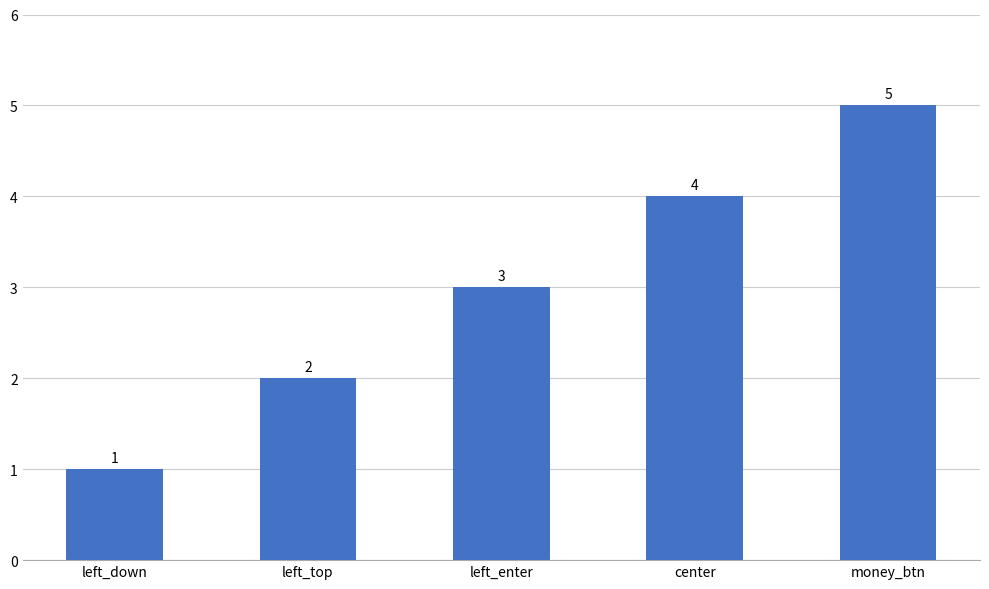

How many bars are there in total?

5